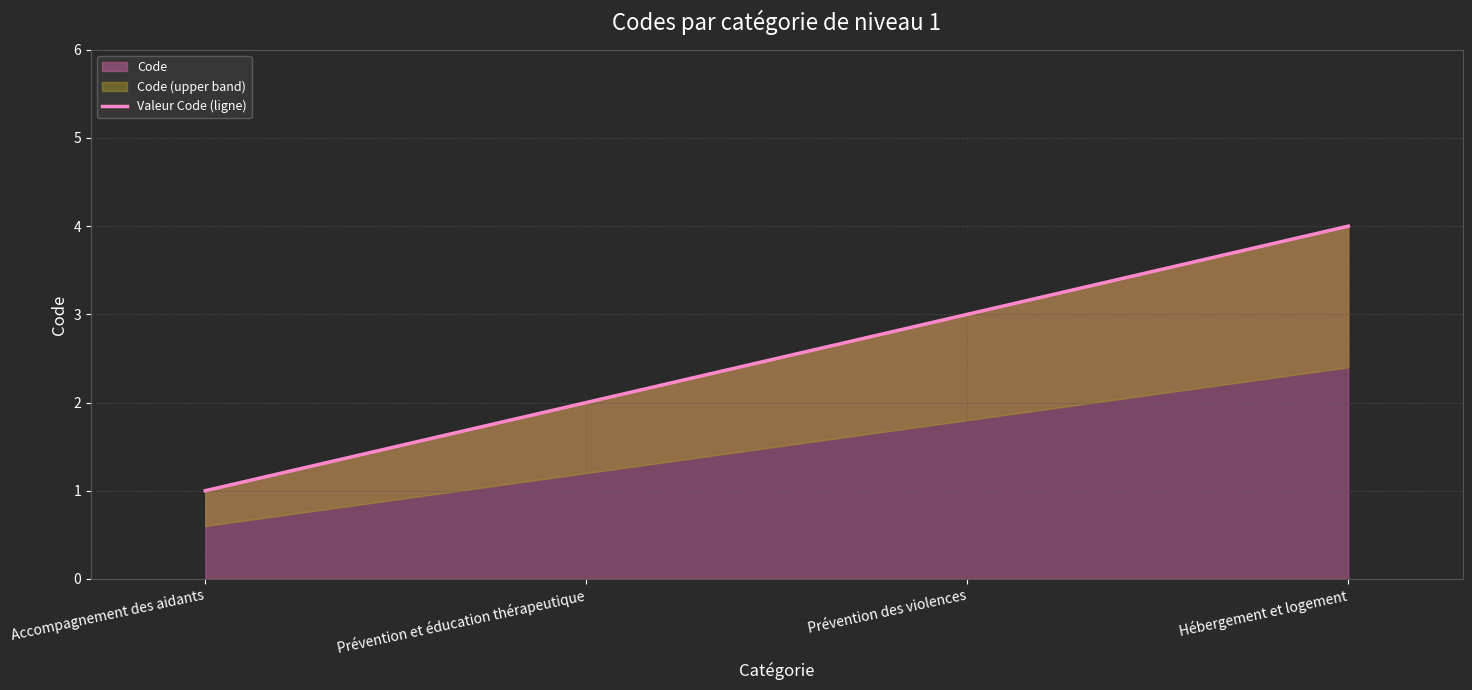

What is the sum of the values at Prévention des violences and Hébergement et logement?

7